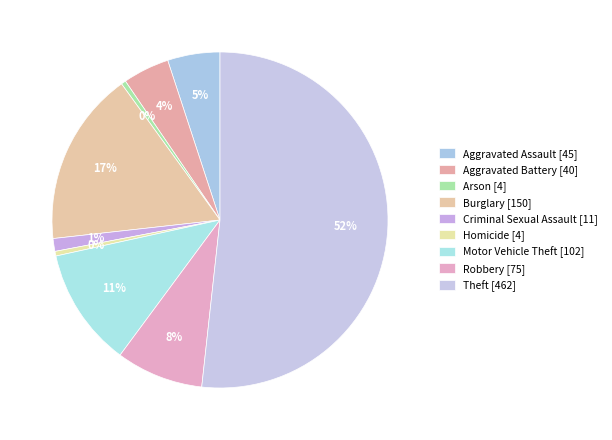

To the nearest percent, what percentage of the pie is Criminal Sexual Assault?

1%